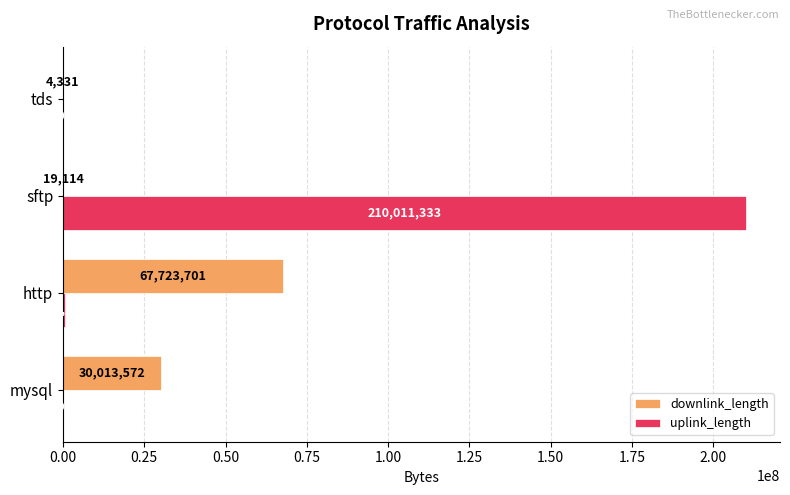

What is the sum of the uplink_length values at tds and mysql?

9002